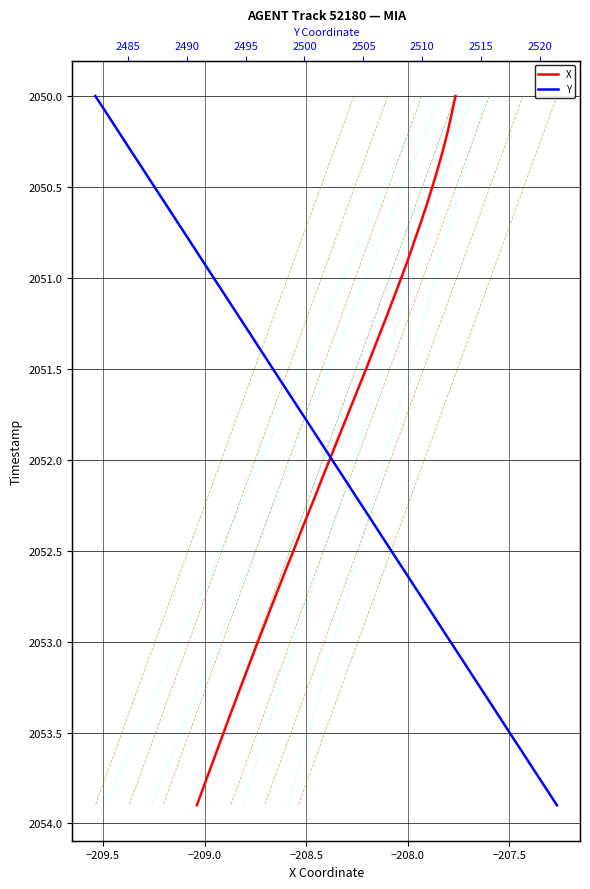

What are all the series names shown in the legend?

X, Y